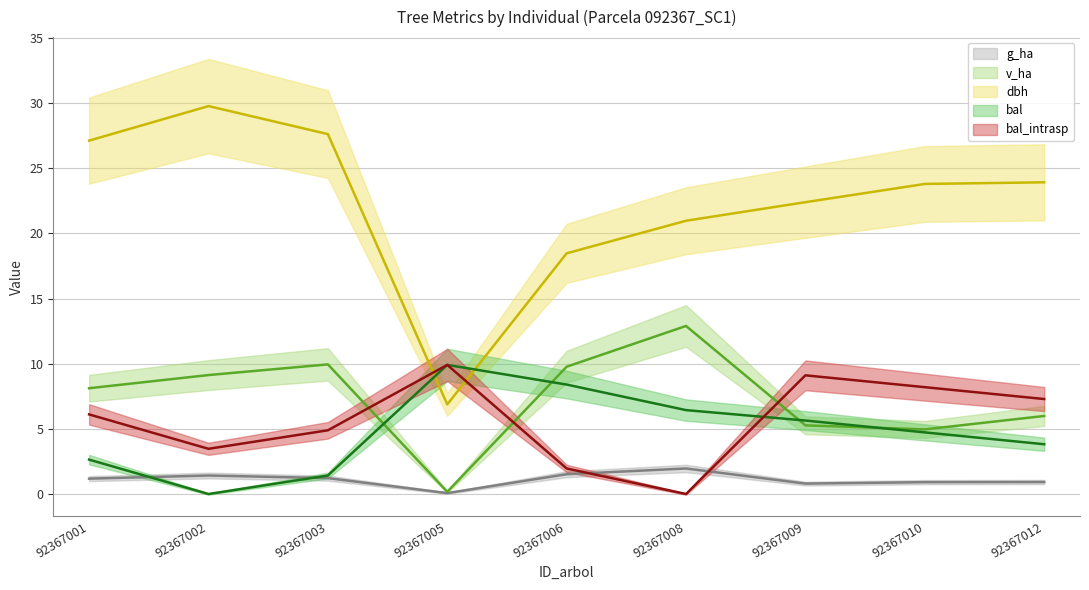

At how many categories does at least one series exceed 22?

6